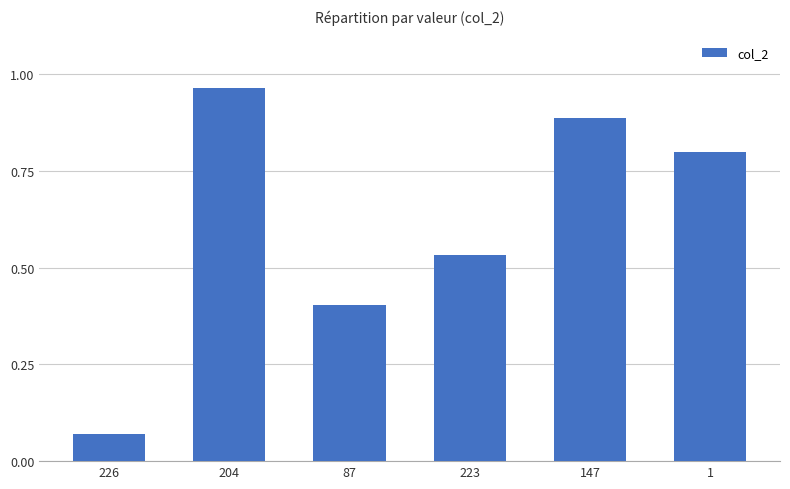

Between 147 and 223, which is larger?

147